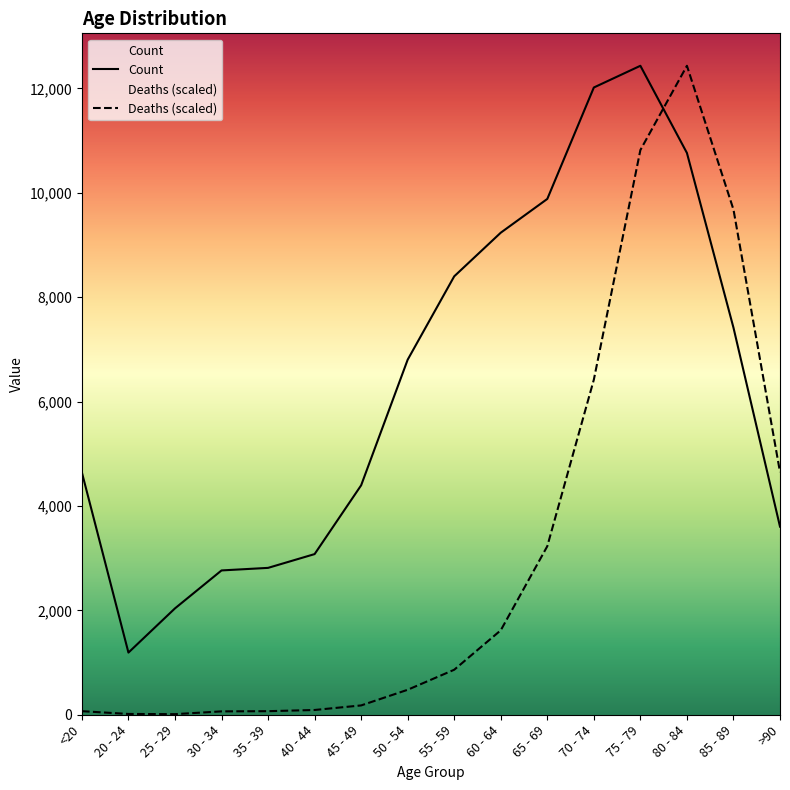

How many values in the Count series are below 6803?

8